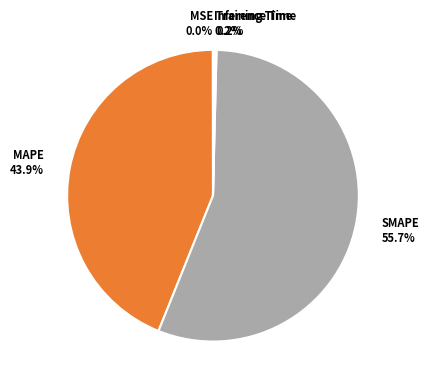

Does any single category account for the majority?

Yes